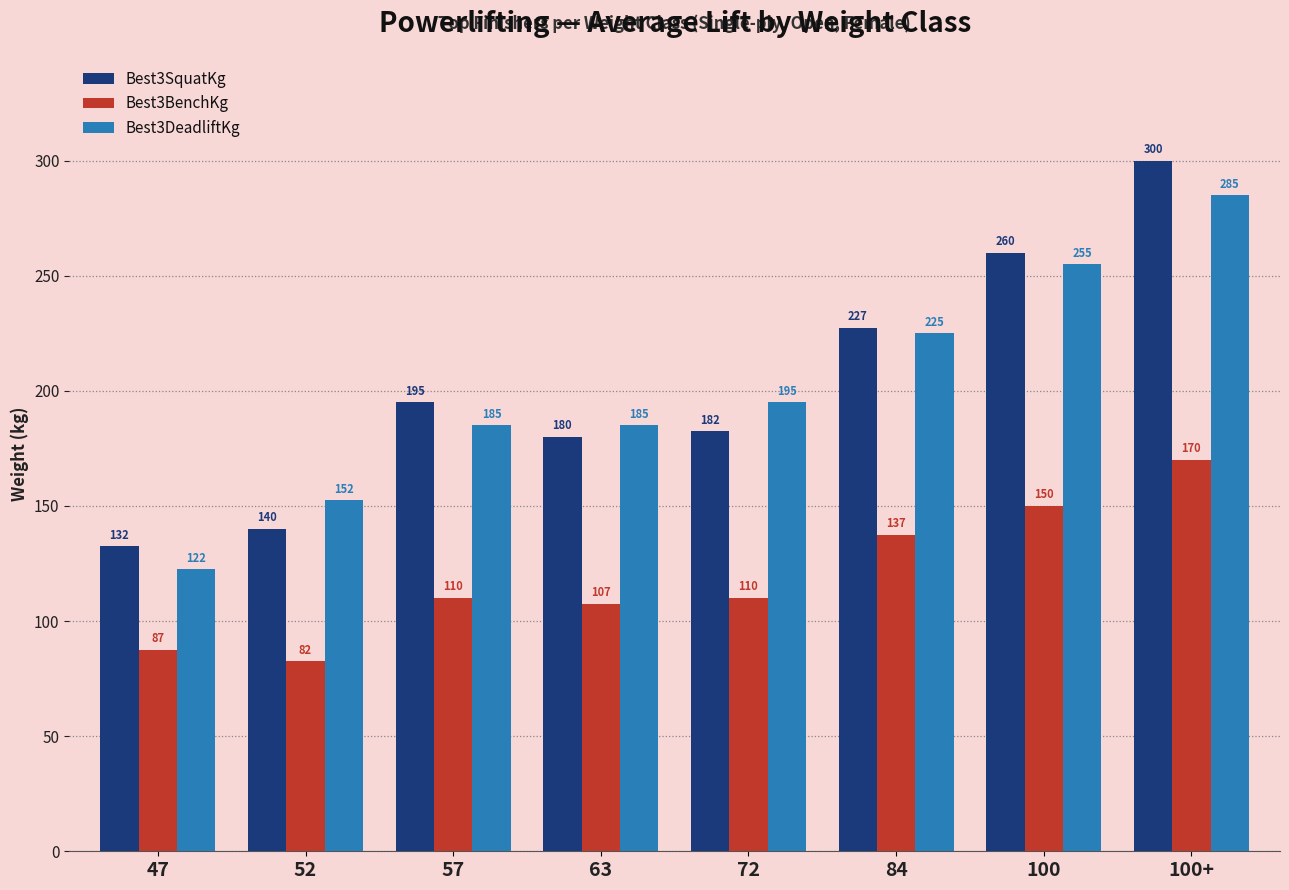

What position from the left is 63?

4